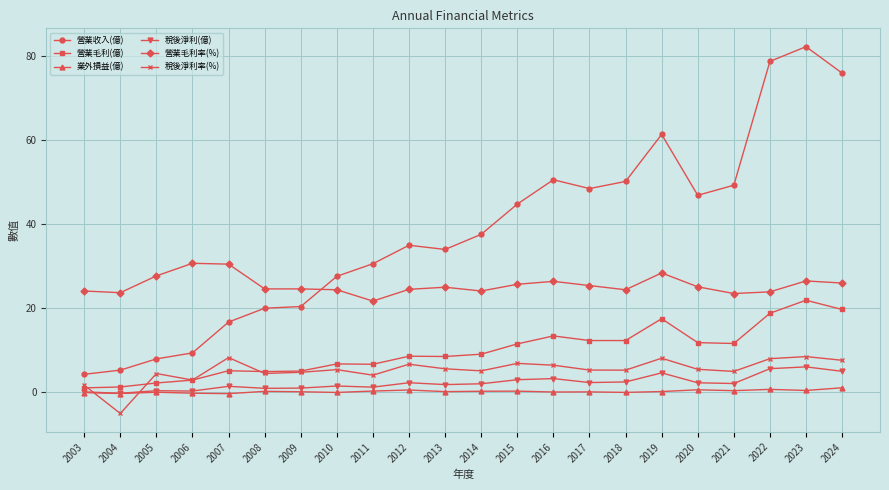

What is the highest value of the 稅後淨利(億) series?

6.0